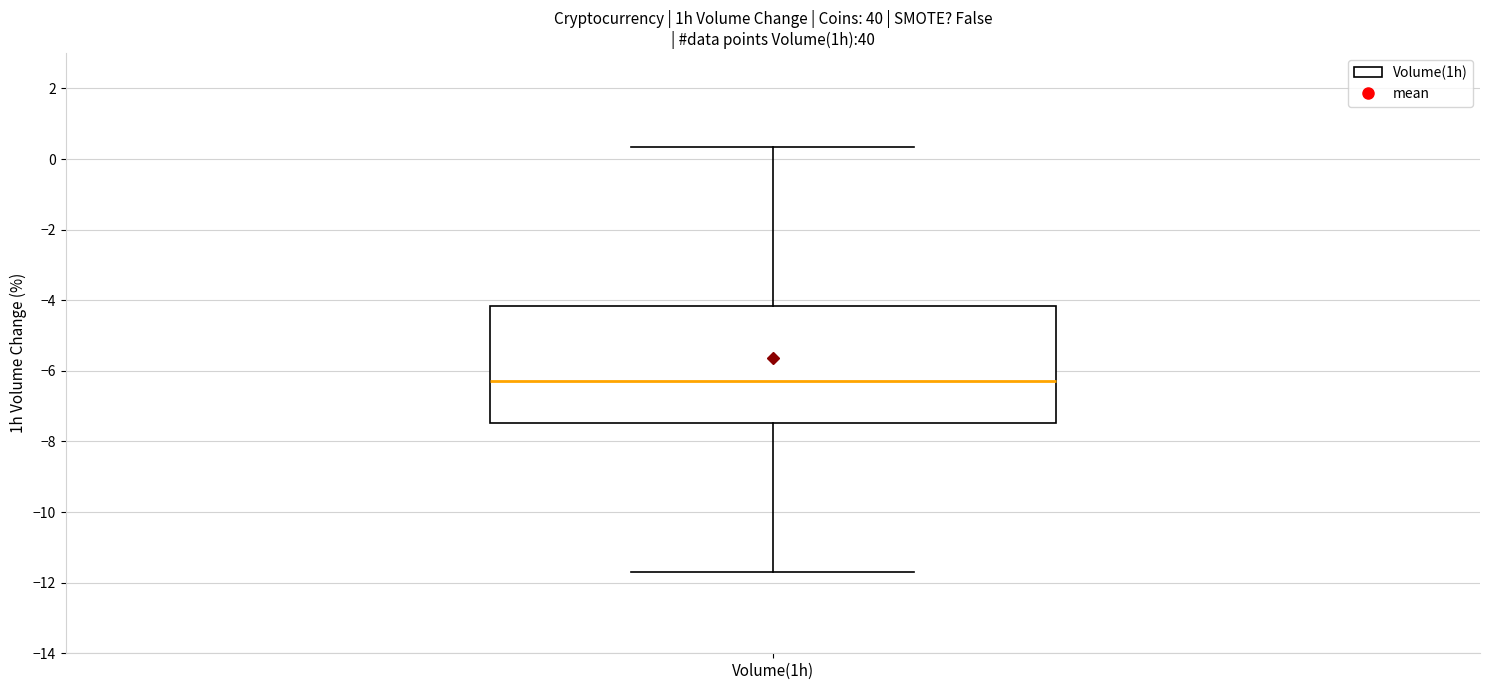

Transcribe this box plot: give where the median line is, the range the box spans, and where the two whiskers end, as read against the y-axis. The values are not printed on the chart, so give them approximately, as read against the axis.

median -6.2, box -7.4 to -4.2, whiskers -11.8 to 0.4